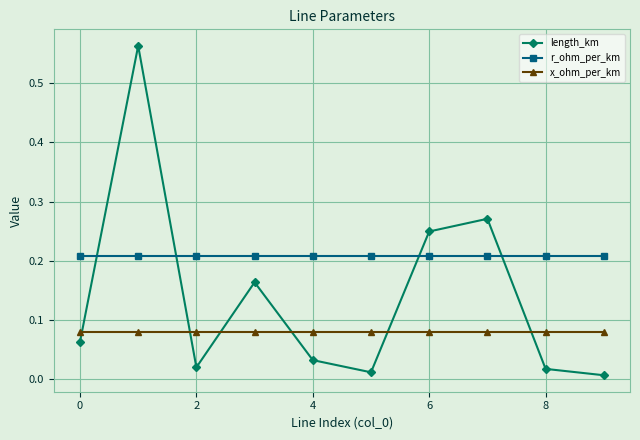

True or false: r_ohm_per_km and x_ohm_per_km cross at least once.

False